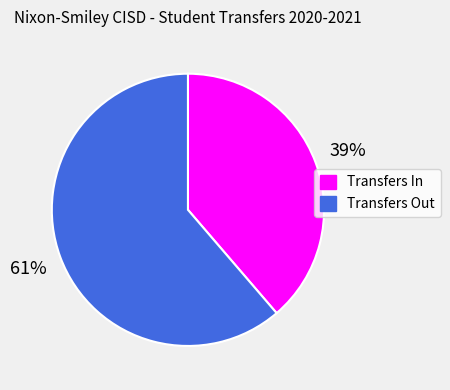

What is the largest slice in the pie chart?

Transfers Out